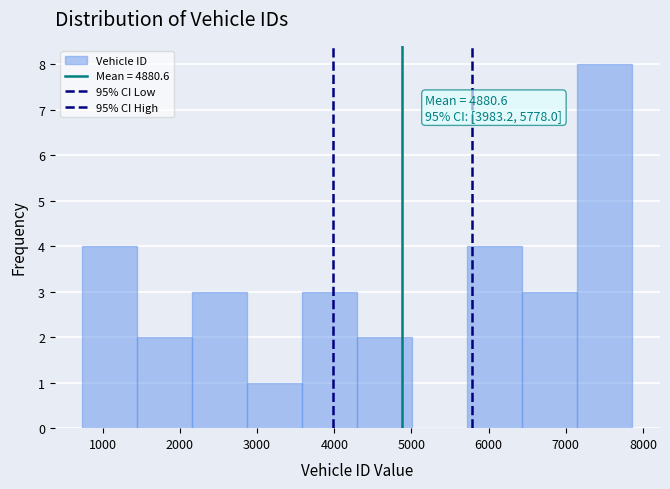

Which range on the x-axis has the tallest bar?

7200 to 7900